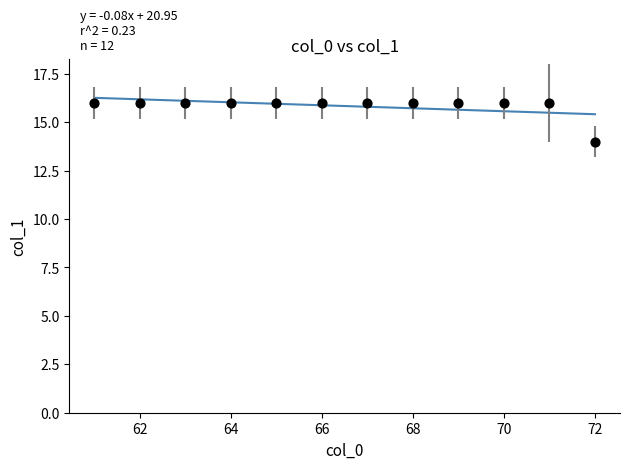

What is the average Y value?

16